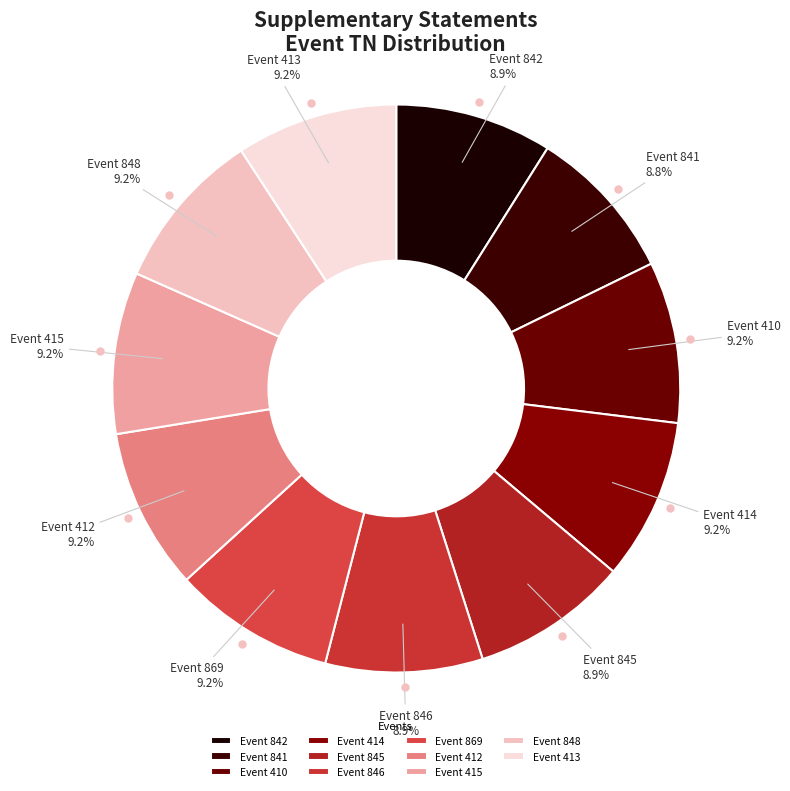

How much of the chart is everything except Event 869?

90.8%